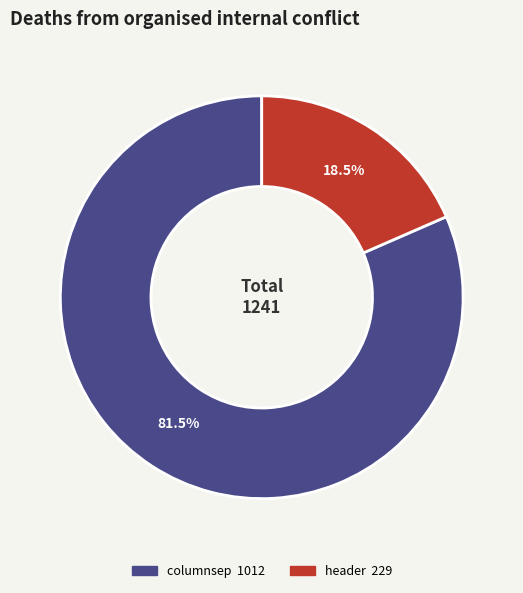

What is the total percentage of header and columnsep?

100.0%